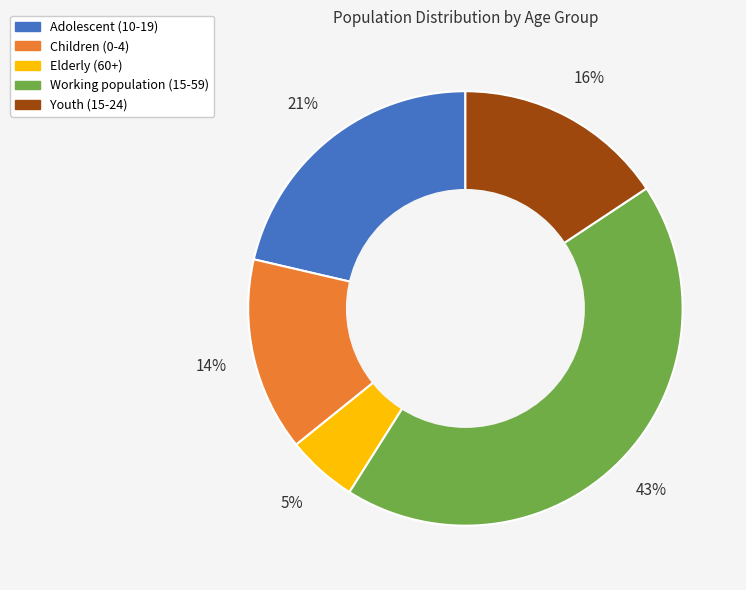

To the nearest percent, what is the average slice percentage?

20%